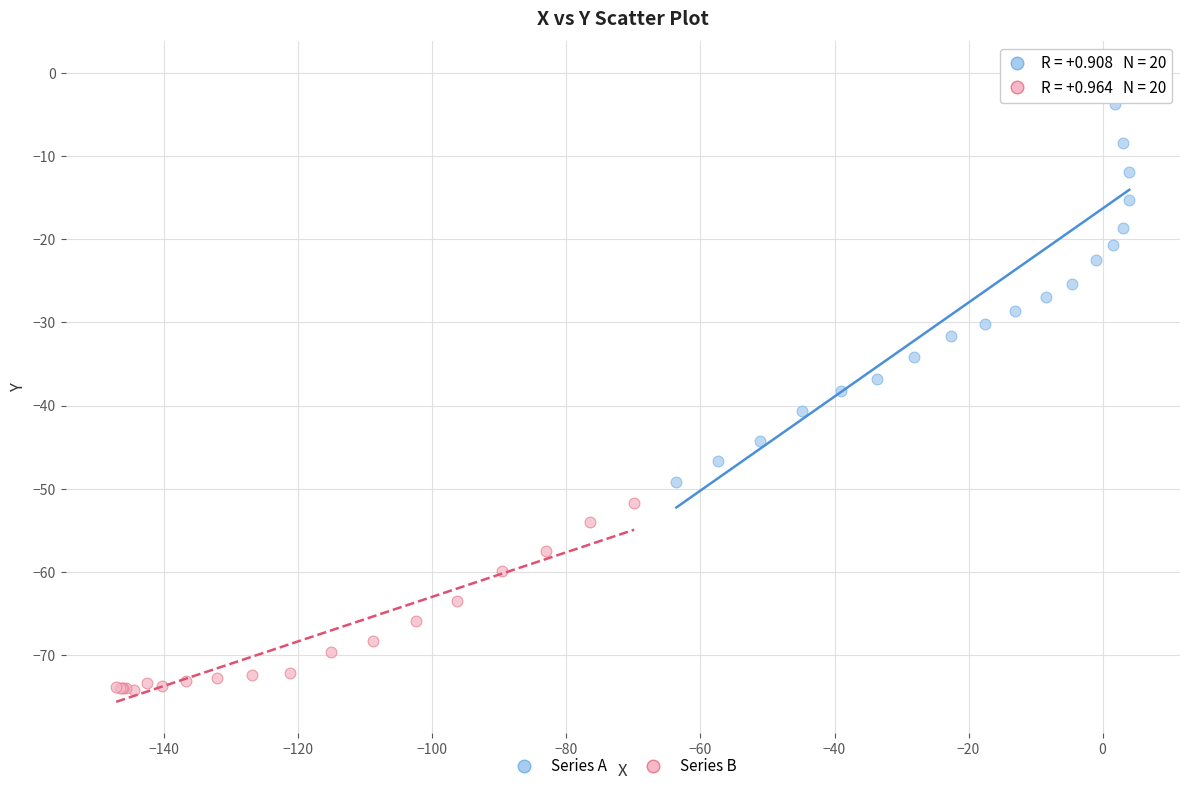

What are all the series names shown in the legend?

Series A, Series B